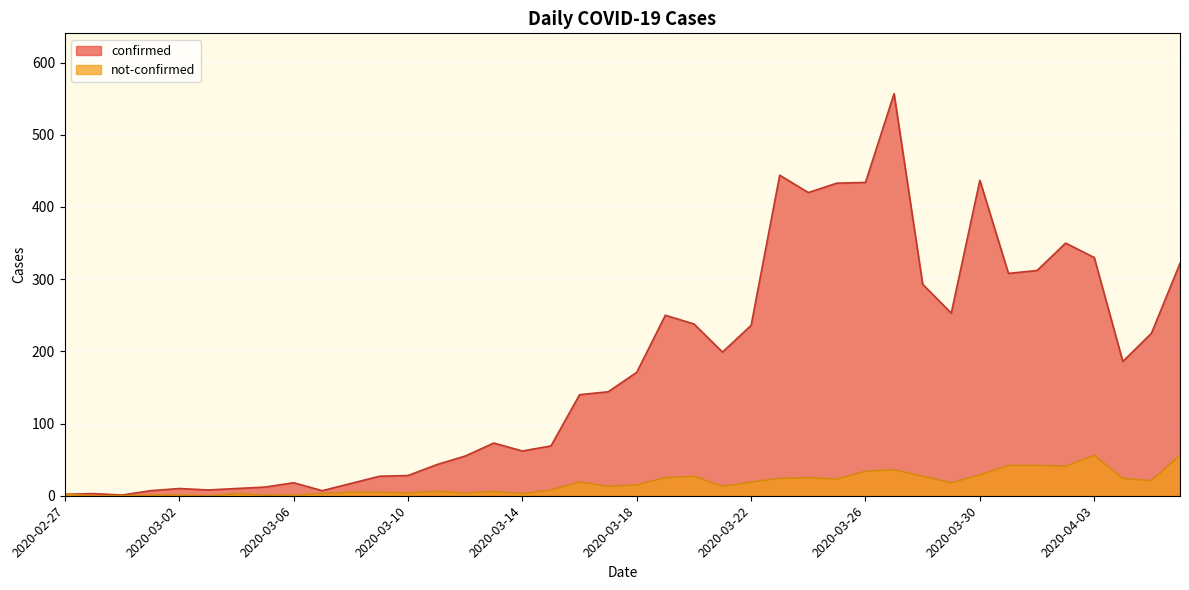

Reading left to right, what are all the values shown in this chart?

confirmed: 2020-02-27=2	2020-02-28=3	2020-02-29=1	2020-03-01=7	2020-03-02=10	2020-03-03=8	2020-03-04=10	2020-03-05=12	2020-03-06=18	2020-03-07=7	2020-03-08=17	2020-03-09=27	2020-03-10=28	2020-03-11=43	2020-03-12=55	2020-03-13=73	2020-03-14=62	2020-03-15=69	2020-03-16=140	2020-03-17=144	2020-03-18=171	2020-03-19=250	2020-03-20=238	2020-03-21=199	2020-03-22=236	2020-03-23=444	2020-03-24=420	2020-03-25=433	2020-03-26=434	2020-03-27=557	2020-03-28=293	2020-03-29=253	2020-03-30=437	2020-03-31=308	2020-04-01=312	2020-04-02=350	2020-04-03=330	2020-04-04=186	2020-04-05=225	2020-04-06=322
not-confirmed: 2020-02-27=2	2020-02-28=0	2020-02-29=0	2020-03-01=1	2020-03-02=1	2020-03-03=0	2020-03-04=3	2020-03-05=1	2020-03-06=1	2020-03-07=3	2020-03-08=5	2020-03-09=5	2020-03-10=4	2020-03-11=6	2020-03-12=4	2020-03-13=6	2020-03-14=3	2020-03-15=8	2020-03-16=19	2020-03-17=13	2020-03-18=15	2020-03-19=25	2020-03-20=27	2020-03-21=13	2020-03-22=19	2020-03-23=24	2020-03-24=25	2020-03-25=23	2020-03-26=34	2020-03-27=36	2020-03-28=27	2020-03-29=18	2020-03-30=29	2020-03-31=42	2020-04-01=42	2020-04-02=41	2020-04-03=56	2020-04-04=24	2020-04-05=21	2020-04-06=56